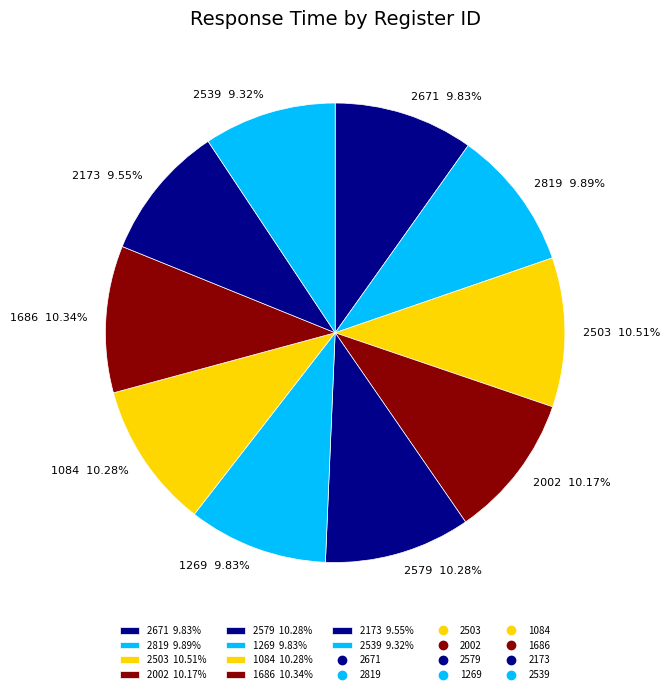

Which has a higher value, 2819 9.89% or 2539 9.32%?

2819 9.89%